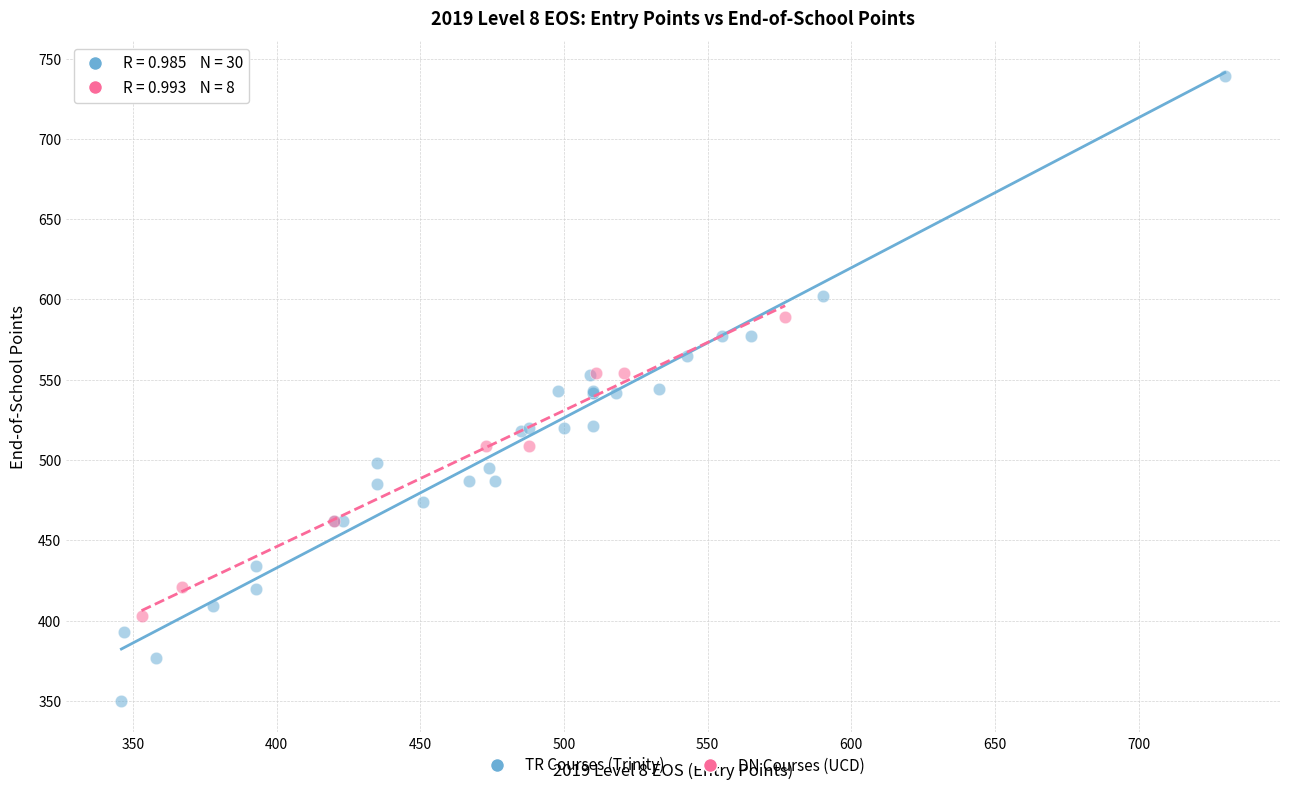

Which series reaches the maximum Y coordinate?

TR Courses (Trinity)